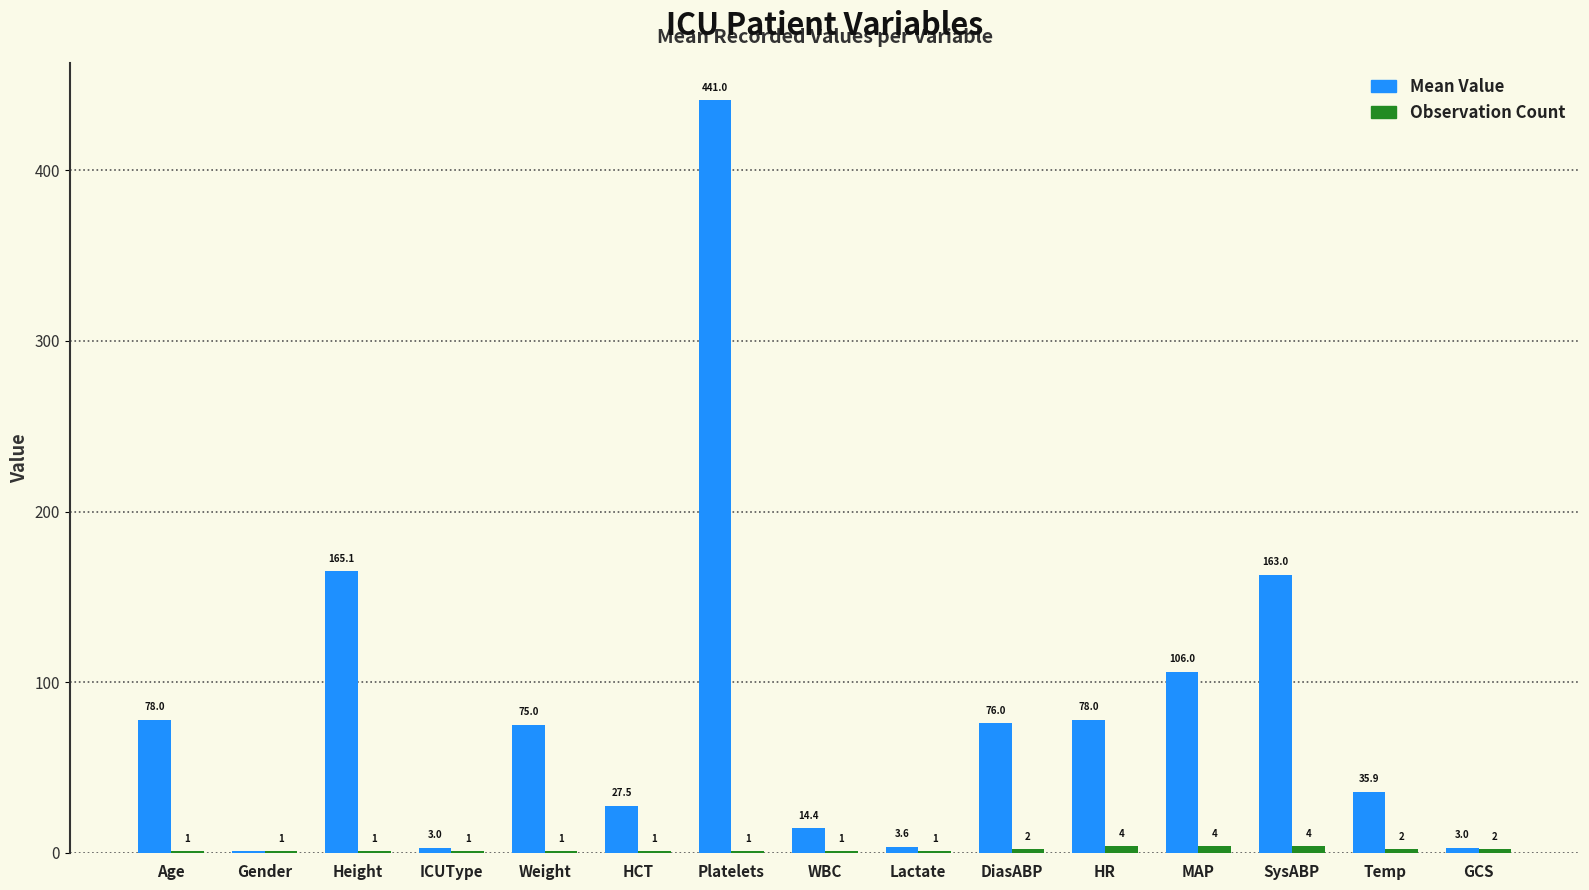

At which category is the sum across all series the highest?

Platelets